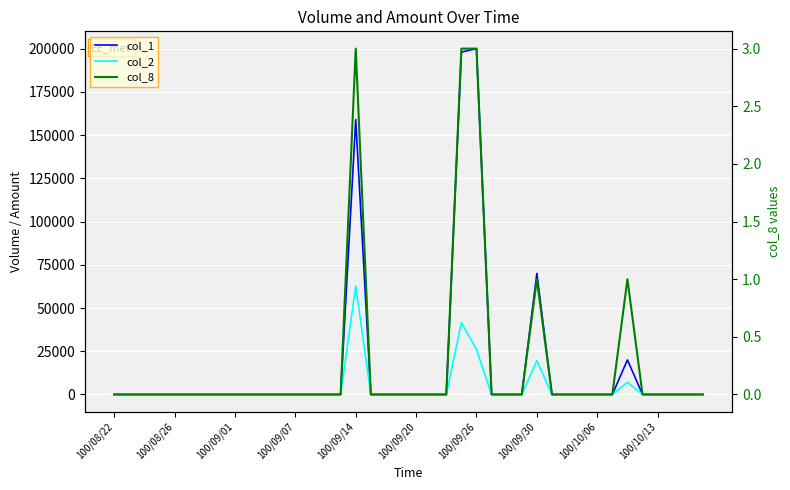

At 100/09/30, list the series in order from largest to smallest.

col_1, col_2, col_8